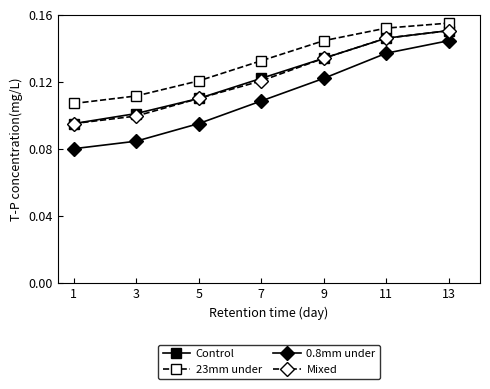

Which series changed the most between 9 and 11?

0.8mm under